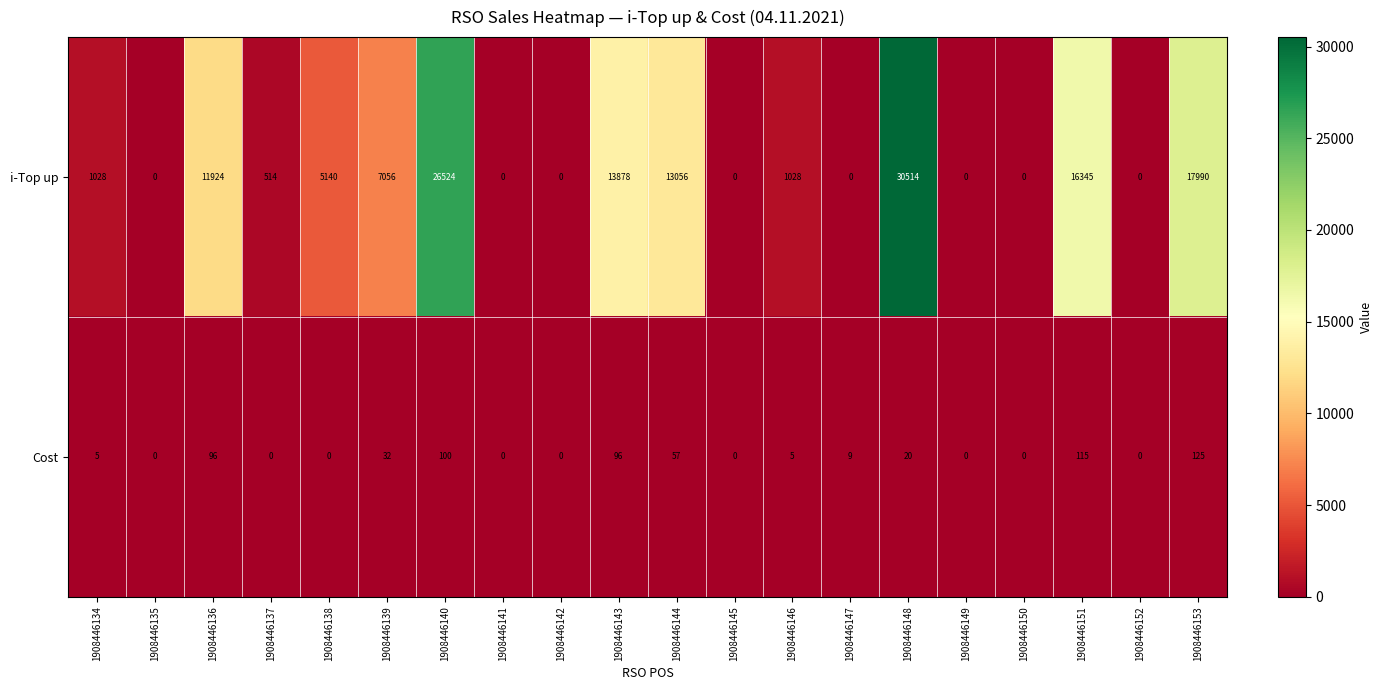

List the series in order of their overall mean, highest first.

i-Top up, Cost